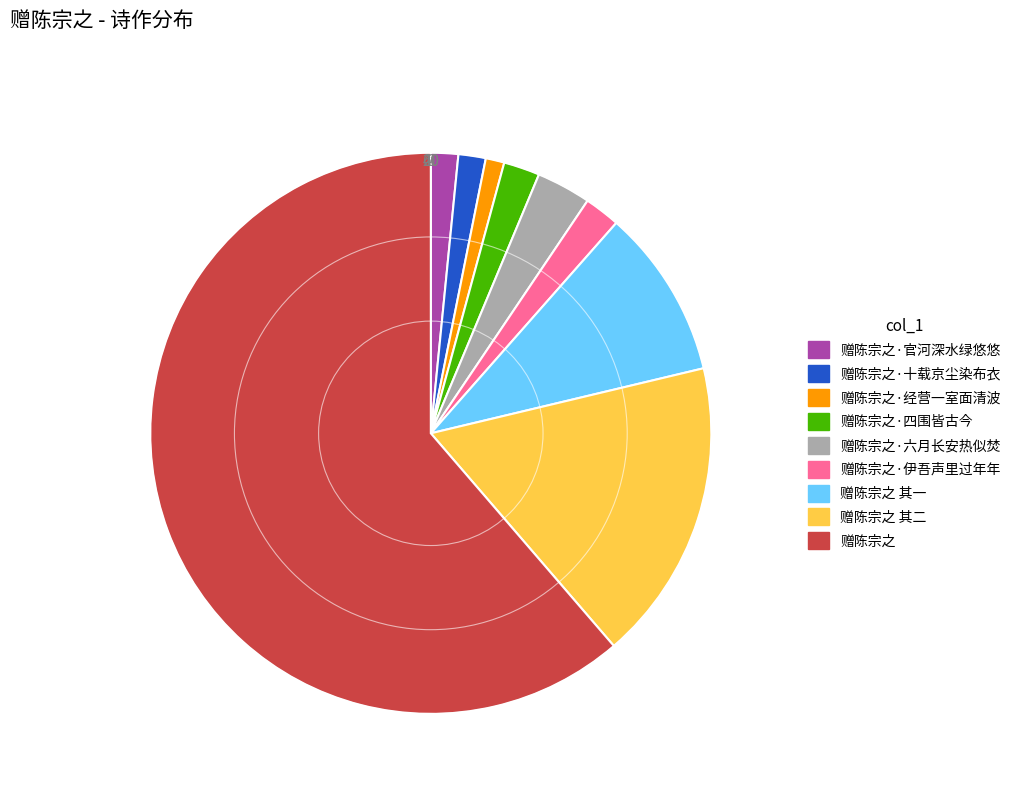

Is 赠陈宗之 the majority of the pie?

Yes